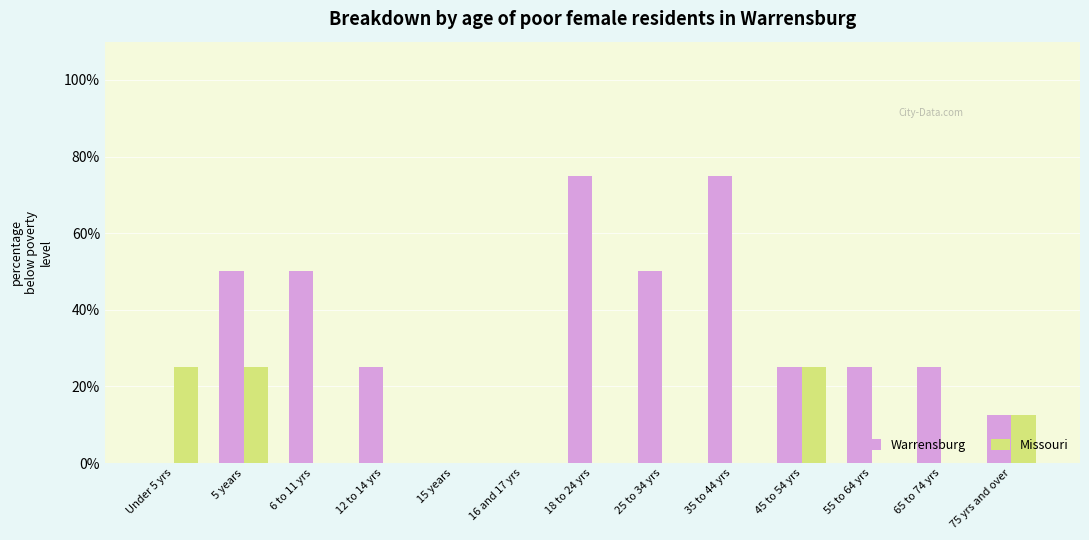

Where is Missouri nearest to the value 12?

75 yrs and over